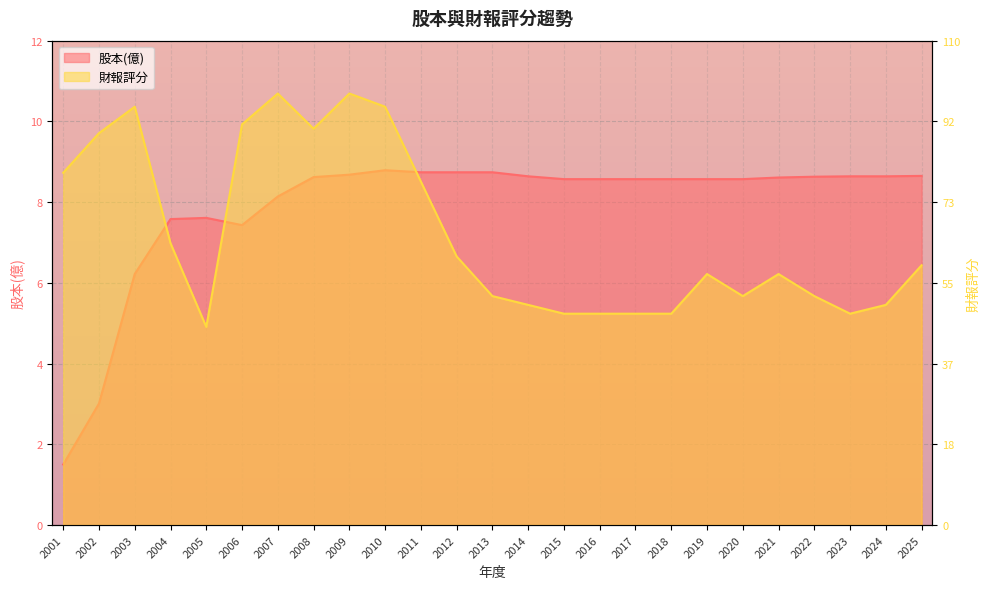

Which series has the widest spread of values?

財報評分